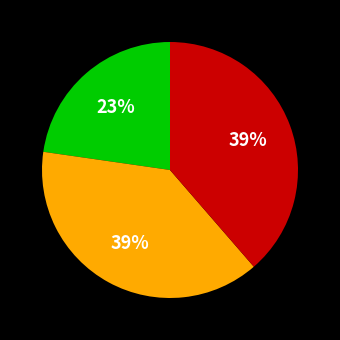

To the nearest percent, what is the average slice percentage?

33%